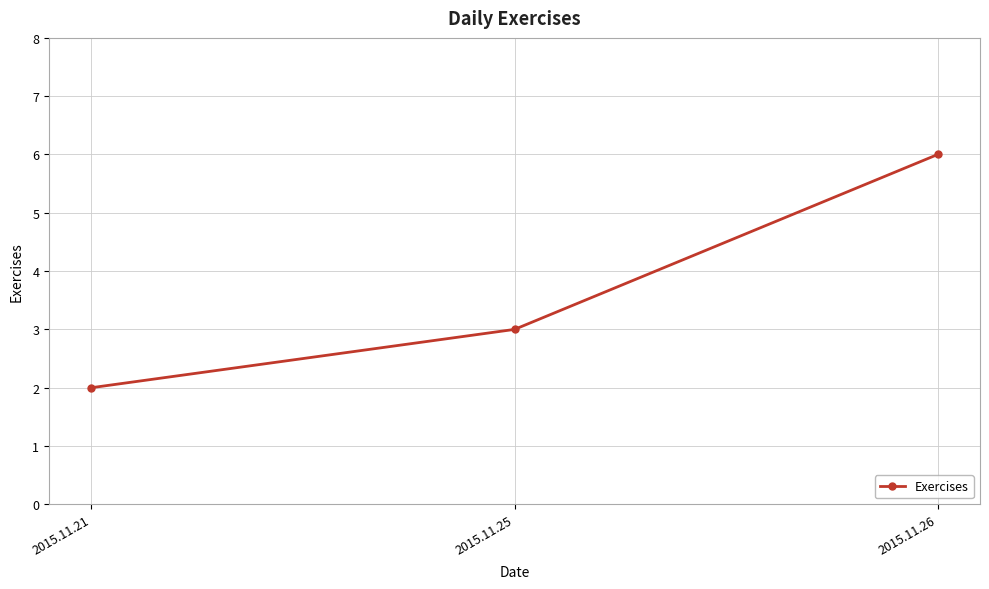

Reading left to right, list all the values displayed in this chart.

2	3	6